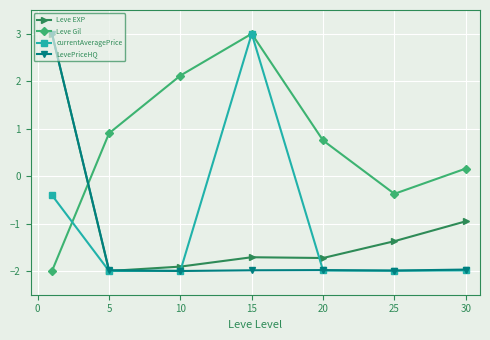

What is the maximum value for Leve Gil?

3.0